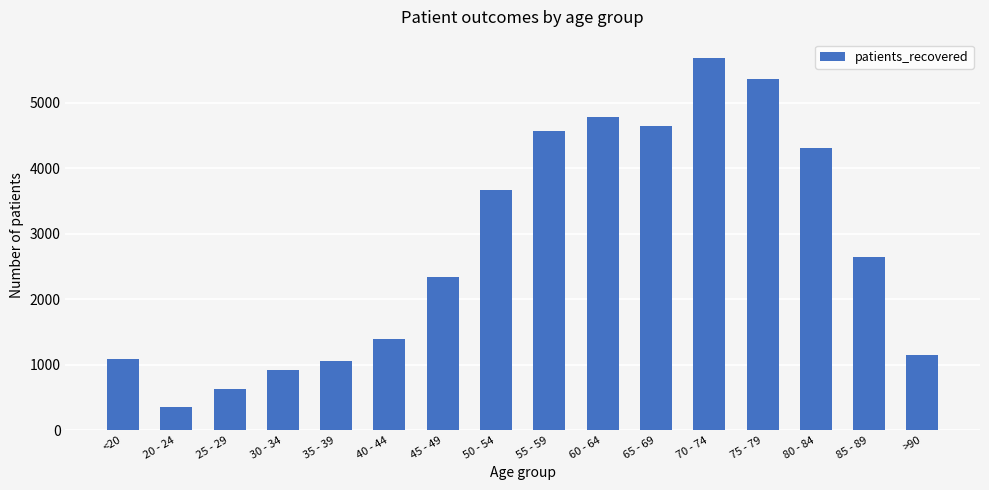

At which label does the data first exceed 2648?

50 - 54